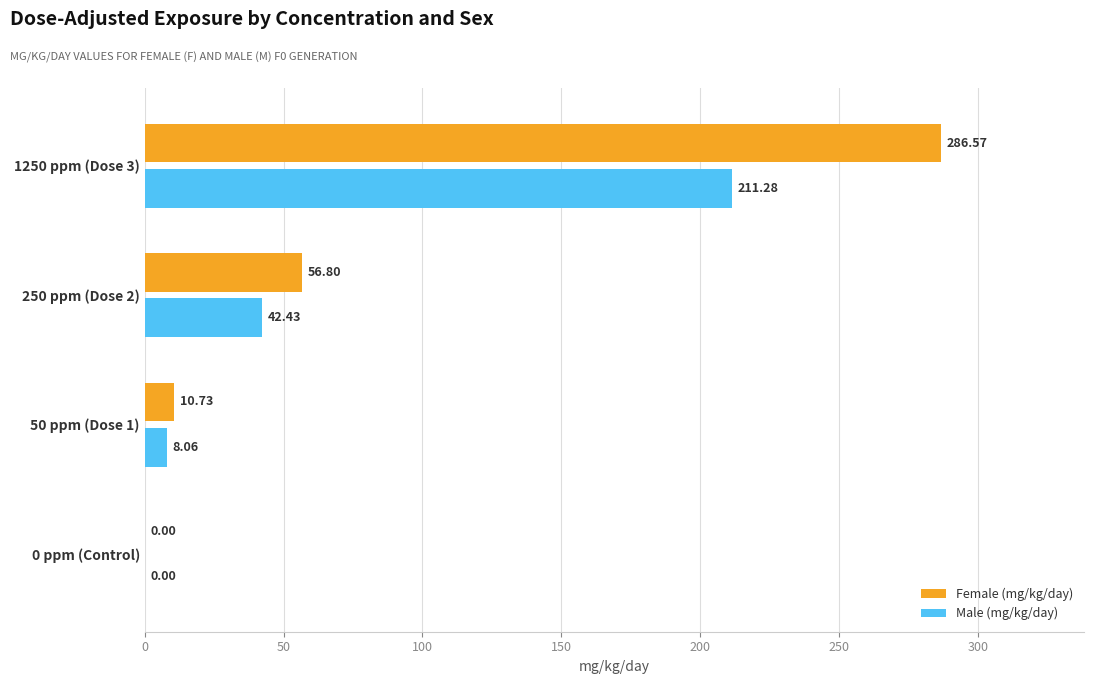

Which series has the largest total across all categories?

Female (mg/kg/day)